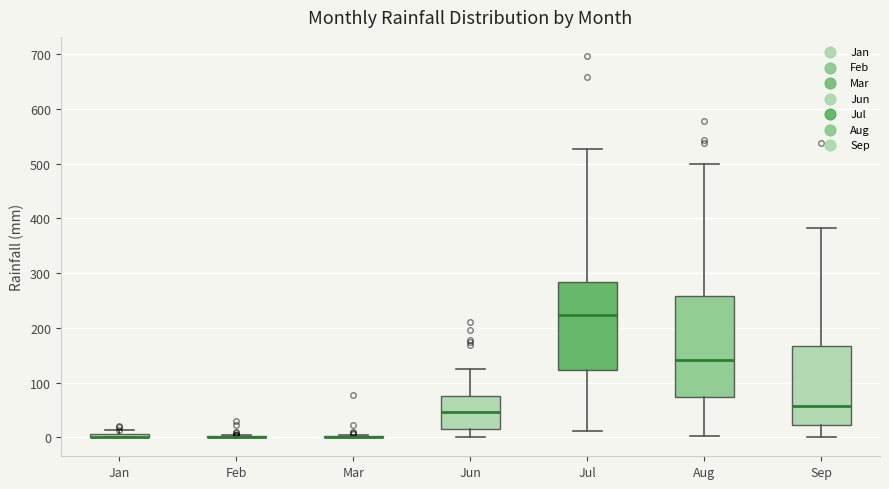

Which box is the tallest, from its lower edge to its upper edge?

Aug